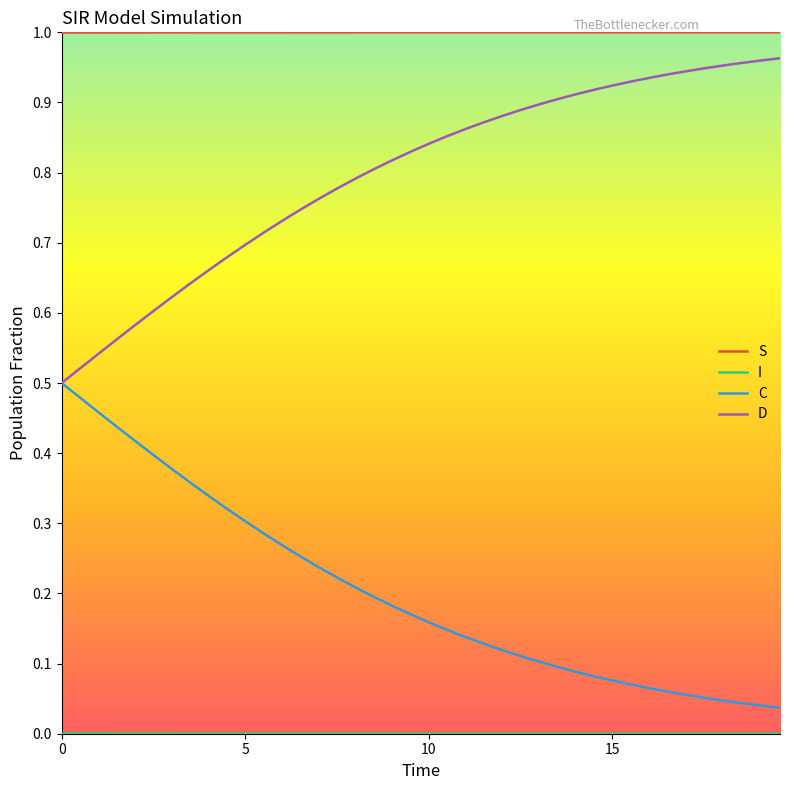

How many lines are shown in the chart?

4